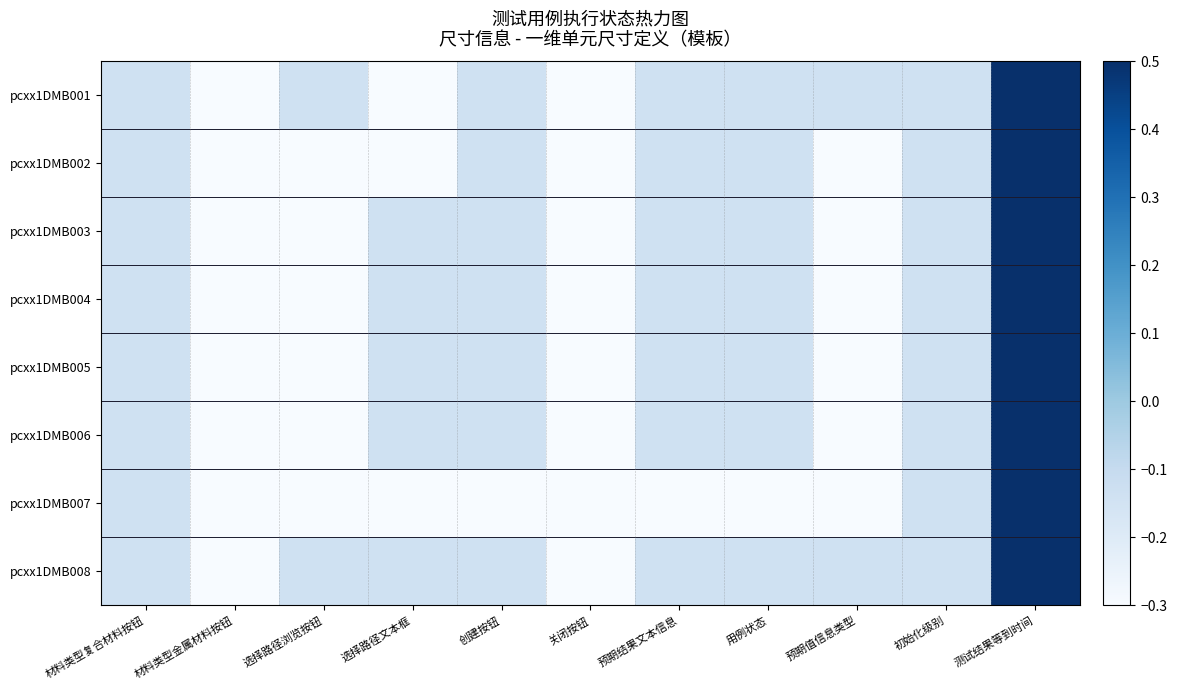

Between 创建按钮 and 选择路径文本框, which is larger?

创建按钮